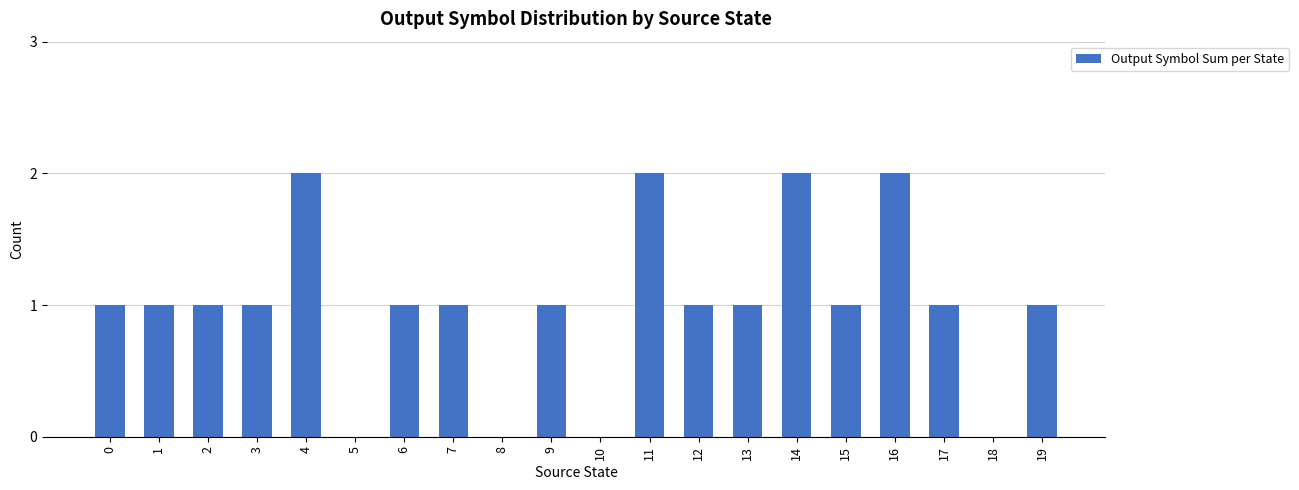

How many categories are shown in the chart?

20